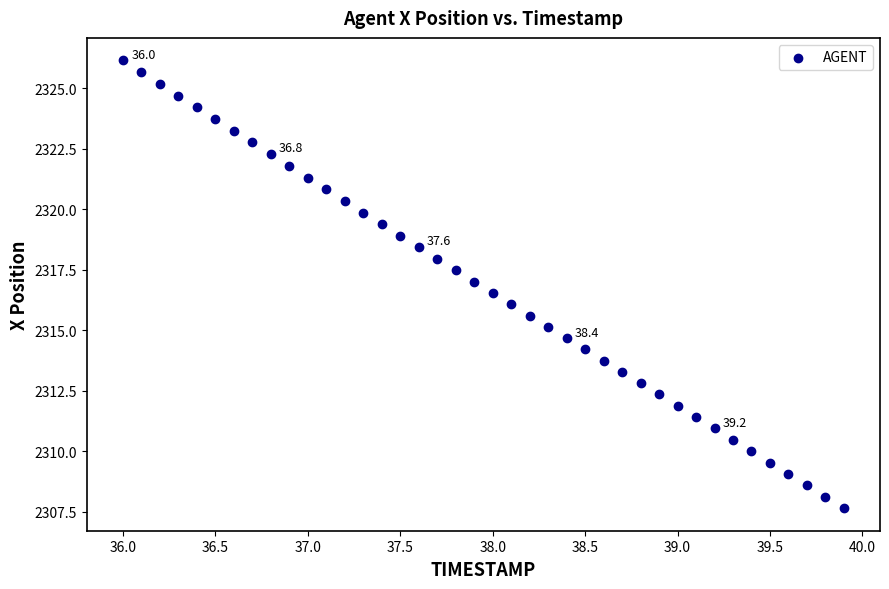

What is the range of Y values (max minus min)?

18.5